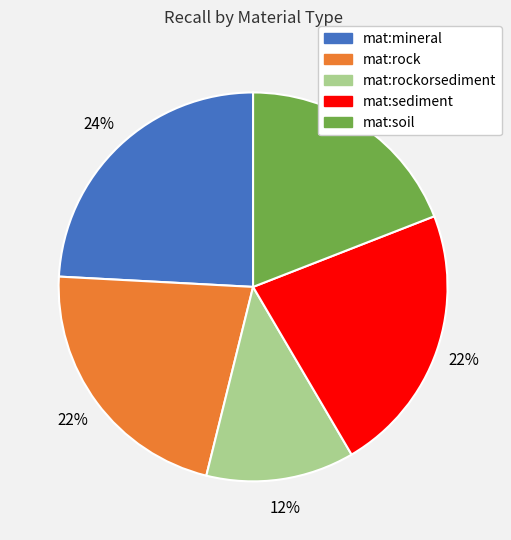

To the nearest percent, what is the difference between the largest and smallest slice percentages?

12%